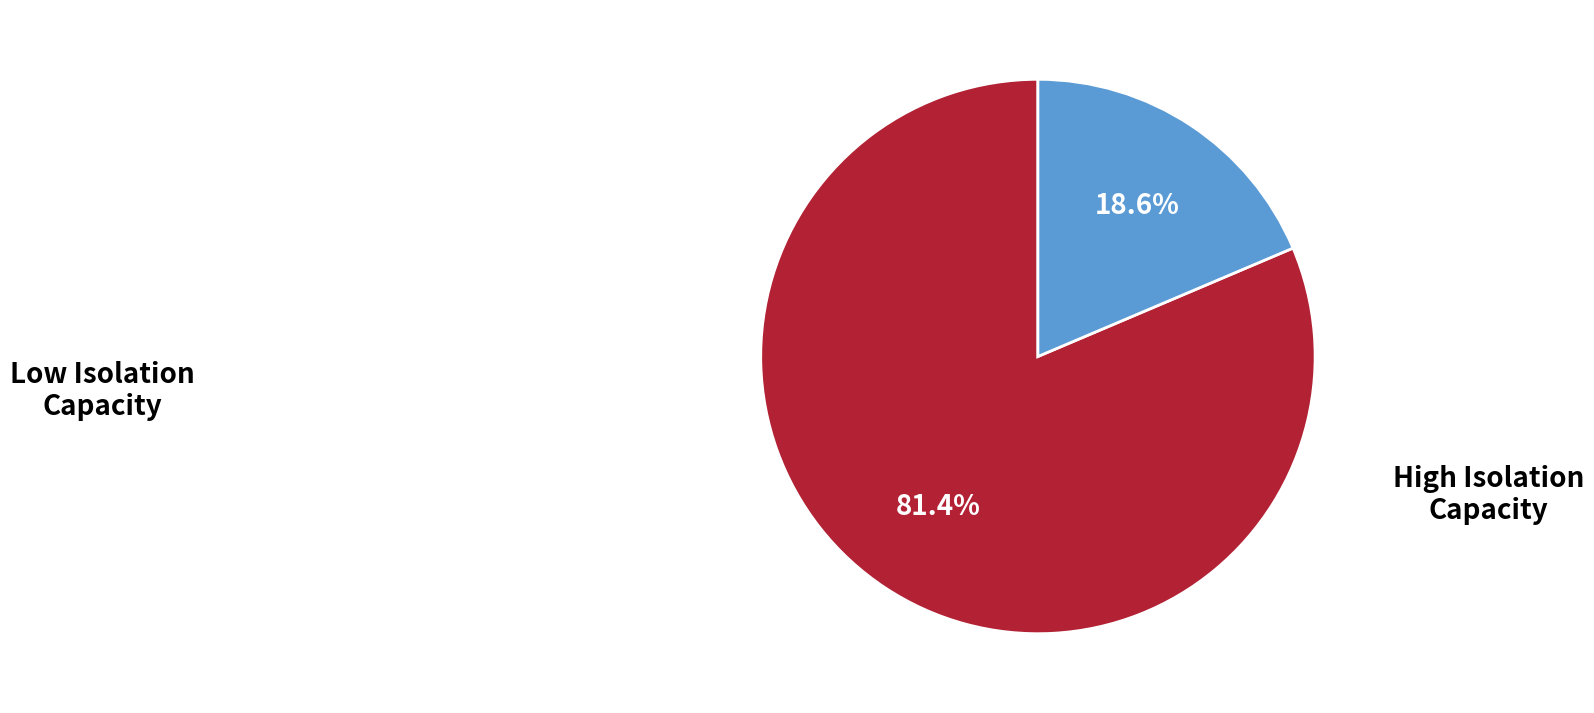

How many slices are in this pie chart?

2